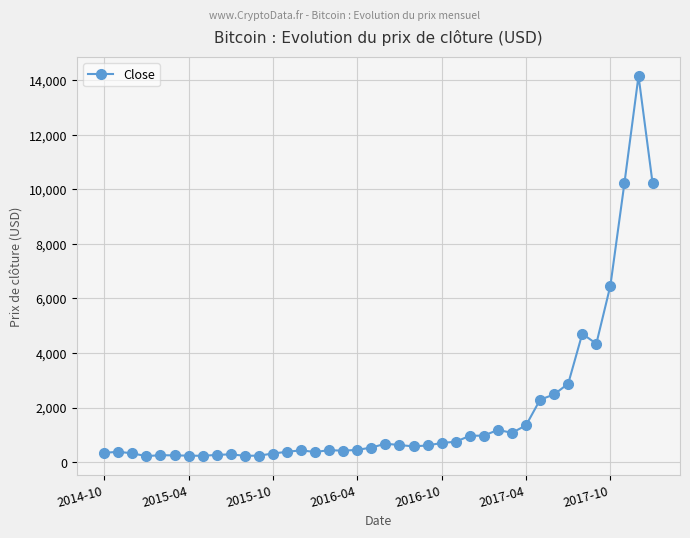

True or false: the data has more than 1 interior local peaks.

True